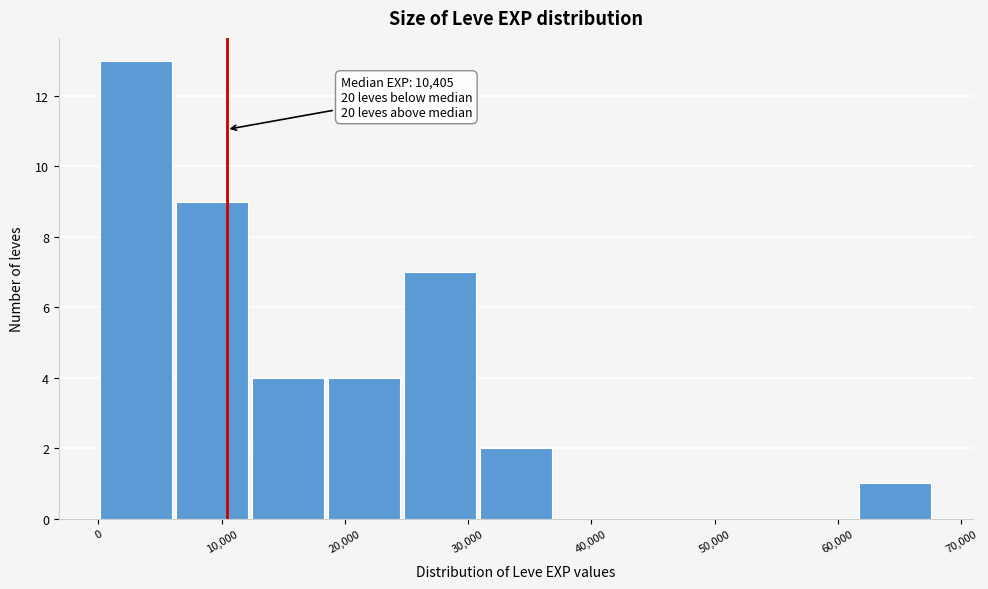

Which range on the x-axis has the tallest bar?

0 to 6000